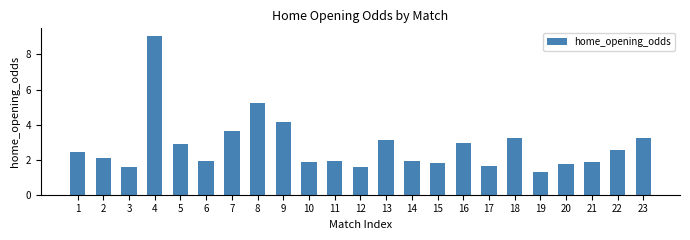

What is the value of the 20th bar from the left?

1.7